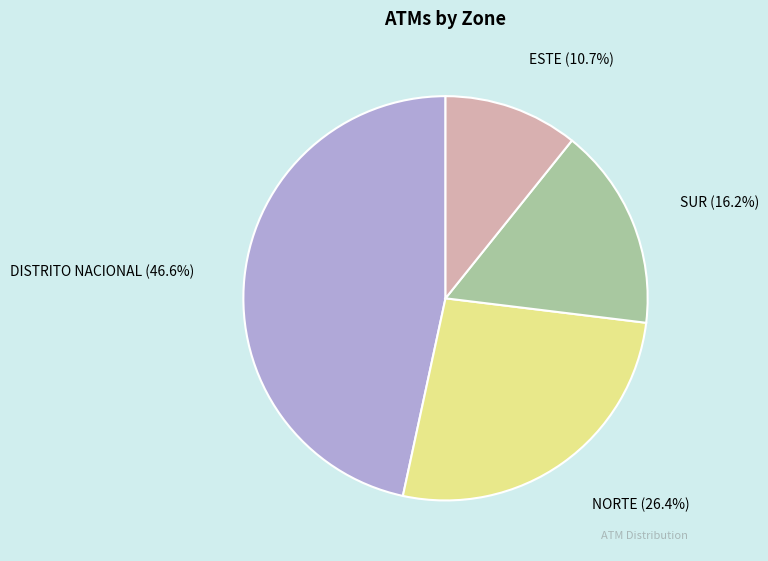

Is there a majority slice in this chart?

No